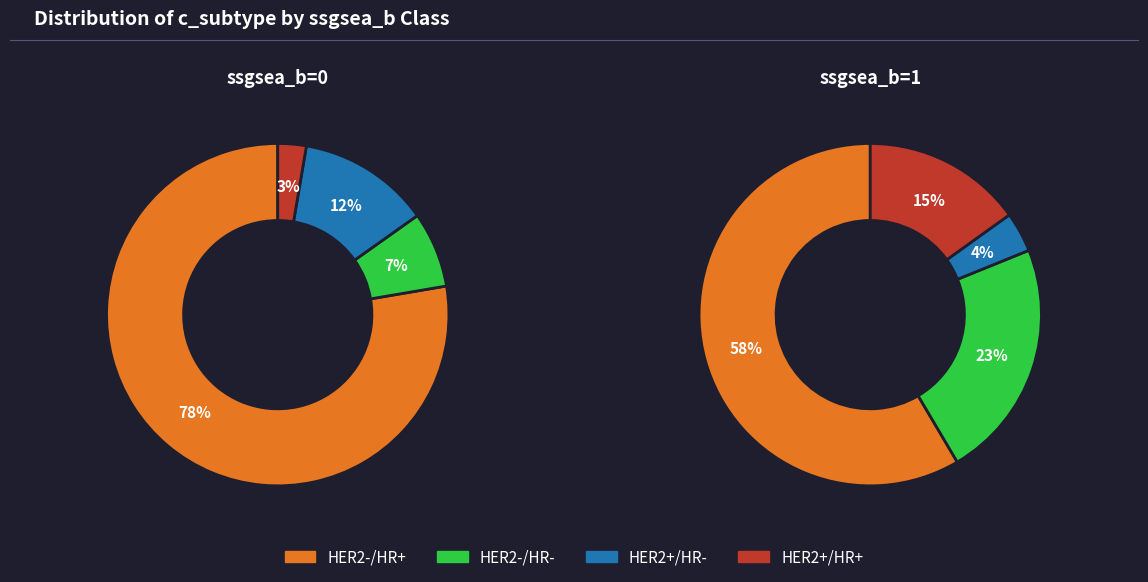

True or false: 1 accounts for 42% of the total.

True